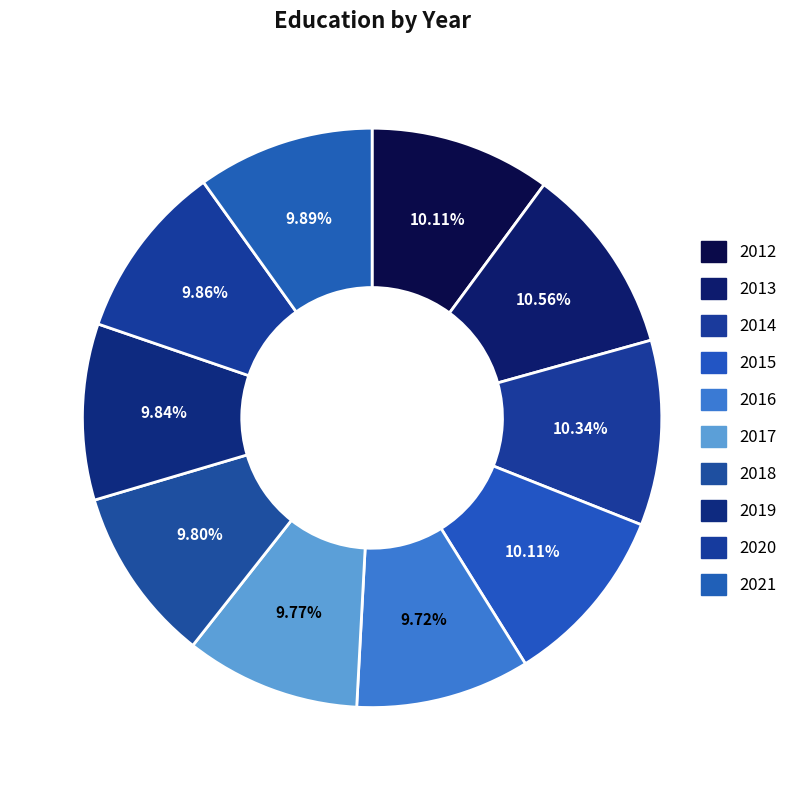

Between 2017 and 2013, which is larger?

2013